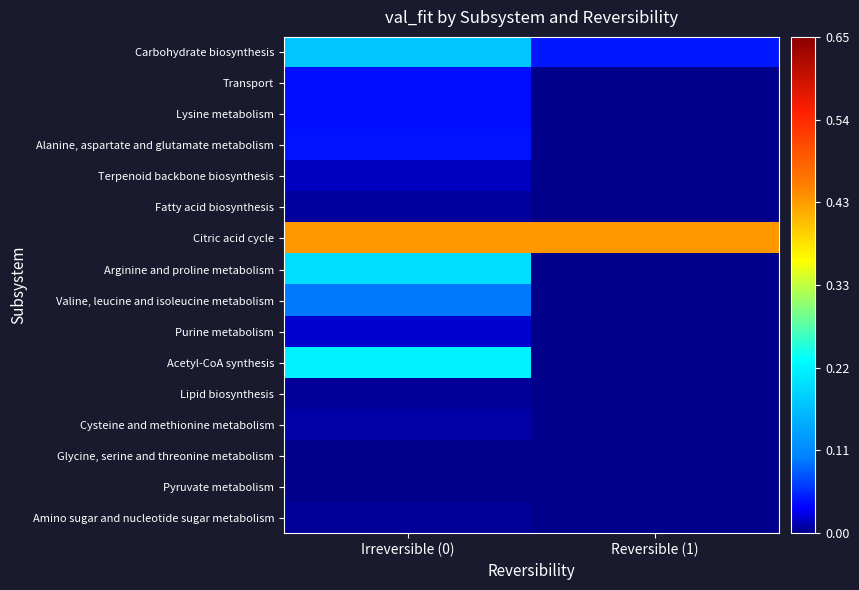

Reading right to left, what are all the values shown in this chart?

Carbohydrate biosynthesis: Reversible (1)=0.0	Irreversible (0)=0.2
Transport: Reversible (1)=-0.0	Irreversible (0)=0.0
Lysine metabolism: Reversible (1)=0.0	Irreversible (0)=0.0
Alanine, aspartate and glutamate metabolism: Reversible (1)=0.0	Irreversible (0)=0.0
Terpenoid backbone biosynthesis: Reversible (1)=0.0	Irreversible (0)=0.0
Fatty acid biosynthesis: Reversible (1)=0.0	Irreversible (0)=0.0
Citric acid cycle: Reversible (1)=0.4	Irreversible (0)=0.4
Arginine and proline metabolism: Reversible (1)=0.0	Irreversible (0)=0.2
Valine, leucine and isoleucine metabolism: Reversible (1)=0.0	Irreversible (0)=0.1
Purine metabolism: Reversible (1)=0.0	Irreversible (0)=0.0
Acetyl-CoA synthesis: Reversible (1)=0.0	Irreversible (0)=0.2
Lipid biosynthesis: Reversible (1)=0.0	Irreversible (0)=0.0
Cysteine and methionine metabolism: Reversible (1)=0.0	Irreversible (0)=0.0
Glycine, serine and threonine metabolism: Reversible (1)=0.0	Irreversible (0)=0.0
Pyruvate metabolism: Reversible (1)=0.0	Irreversible (0)=0.0
Amino sugar and nucleotide sugar metabolism: Reversible (1)=0.0	Irreversible (0)=0.0